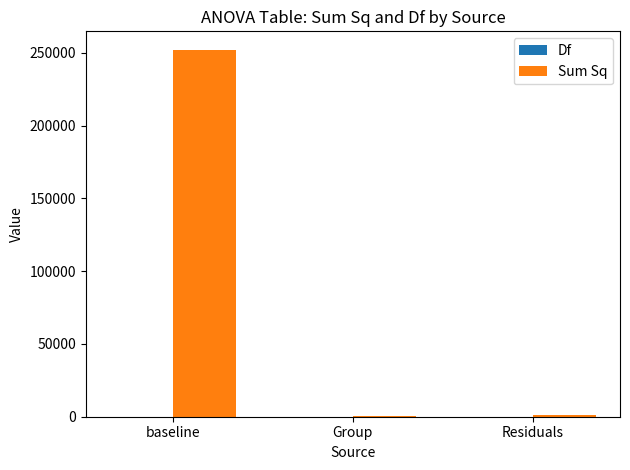

Which series has the widest spread of values?

Sum Sq